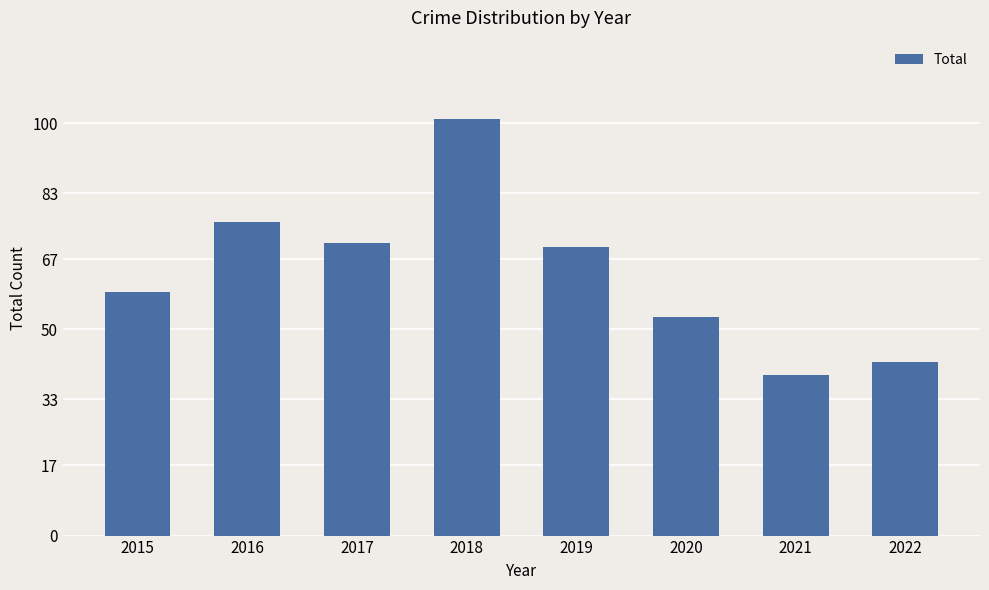

What is the approximate value at 2016, to the nearest 10?

80